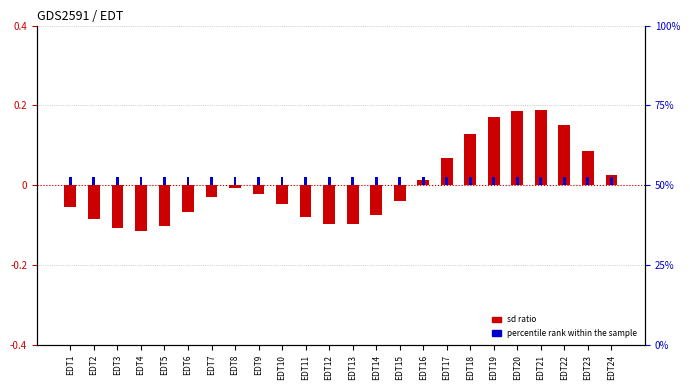

At which label is sd ratio closest to 0?

EDT8